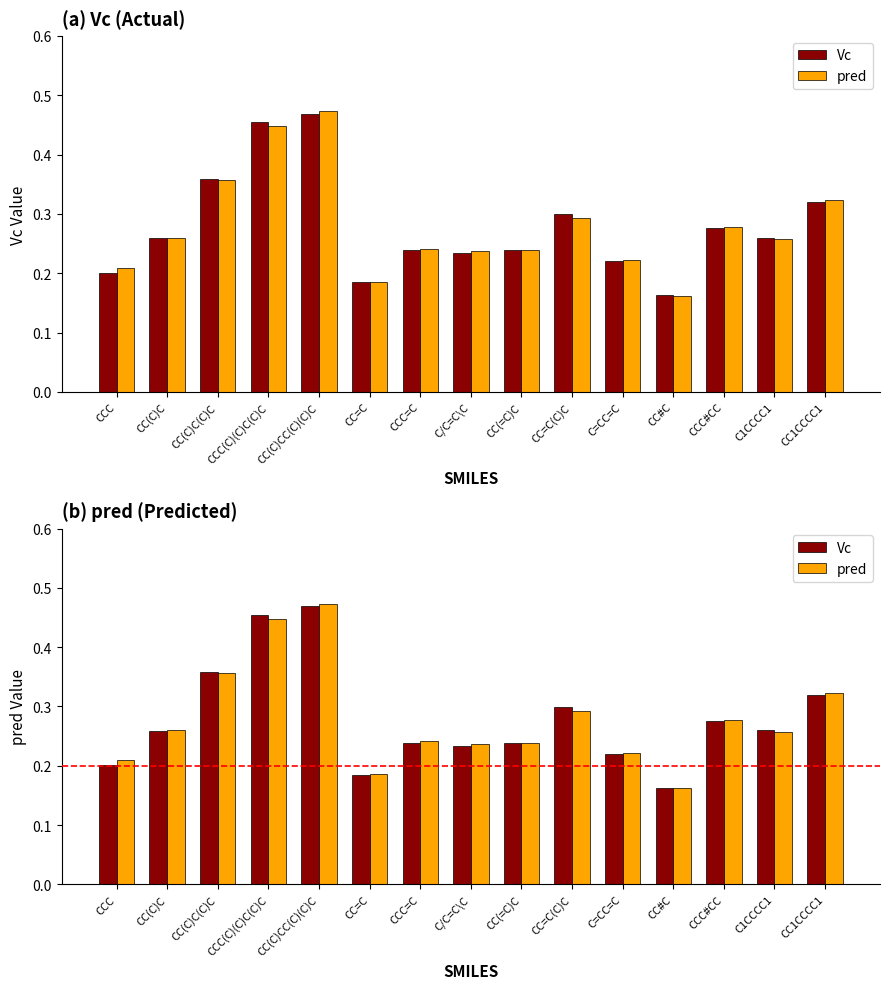

Reading left to right, transcribe all the data shown in this chart.

Vc: CCC=0.2	CC(C)C=0.3	CC(C)C(C)C=0.4	CCC(C)(C)C(C)C=0.5	CC(C)CC(C)(C)C=0.5	CC=C=0.2	CCC=C=0.2	C/C=C\C=0.2	CC(=C)C=0.2	CC=C(C)C=0.3	C=CC=C=0.2	CC#C=0.2	CCC#CC=0.3	C1CCCC1=0.3	CC1CCCC1=0.3
pred: CCC=0.2	CC(C)C=0.3	CC(C)C(C)C=0.4	CCC(C)(C)C(C)C=0.4	CC(C)CC(C)(C)C=0.5	CC=C=0.2	CCC=C=0.2	C/C=C\C=0.2	CC(=C)C=0.2	CC=C(C)C=0.3	C=CC=C=0.2	CC#C=0.2	CCC#CC=0.3	C1CCCC1=0.3	CC1CCCC1=0.3